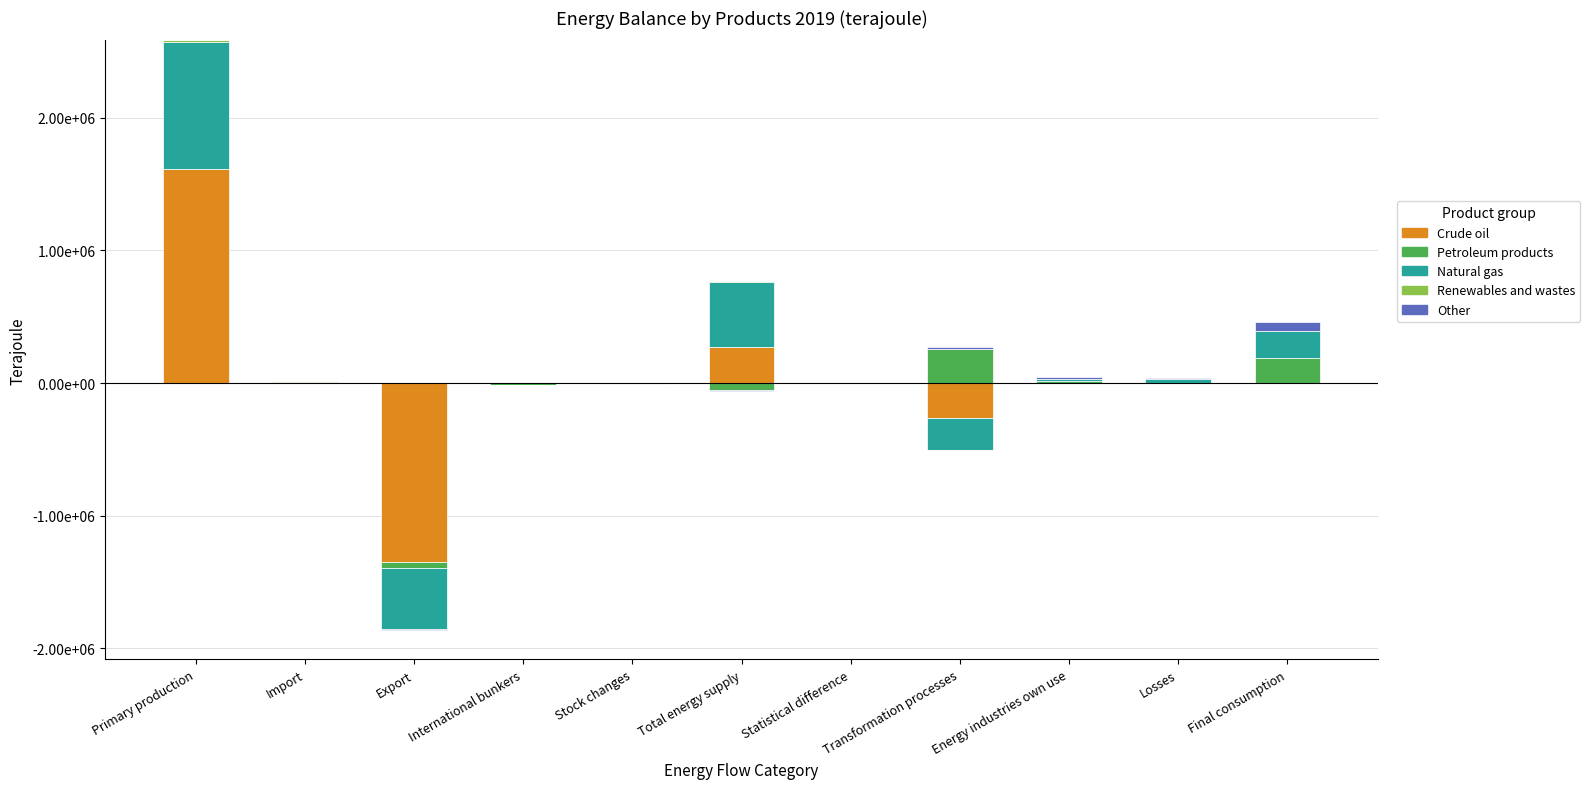

What is the label of the 3rd bar from the right?

Energy industries own use